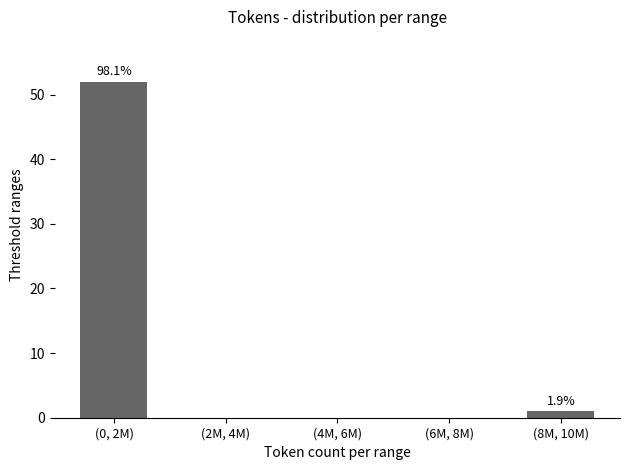

Reading left to right, transcribe all the data shown in this chart.

(0, 2M)=52	(2M, 4M)=0	(4M, 6M)=0	(6M, 8M)=0	(8M, 10M)=1